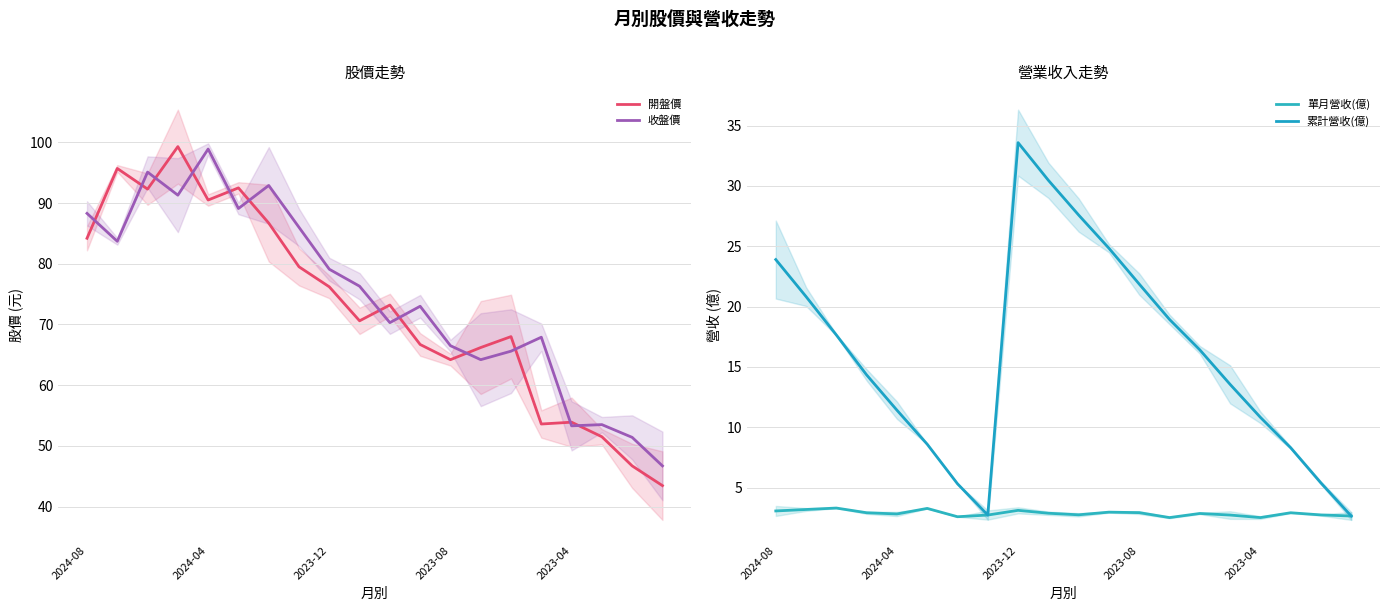

What are all the series names shown in the legend?

開盤價, 收盤價, 單月營收(億), 累計營收(億)